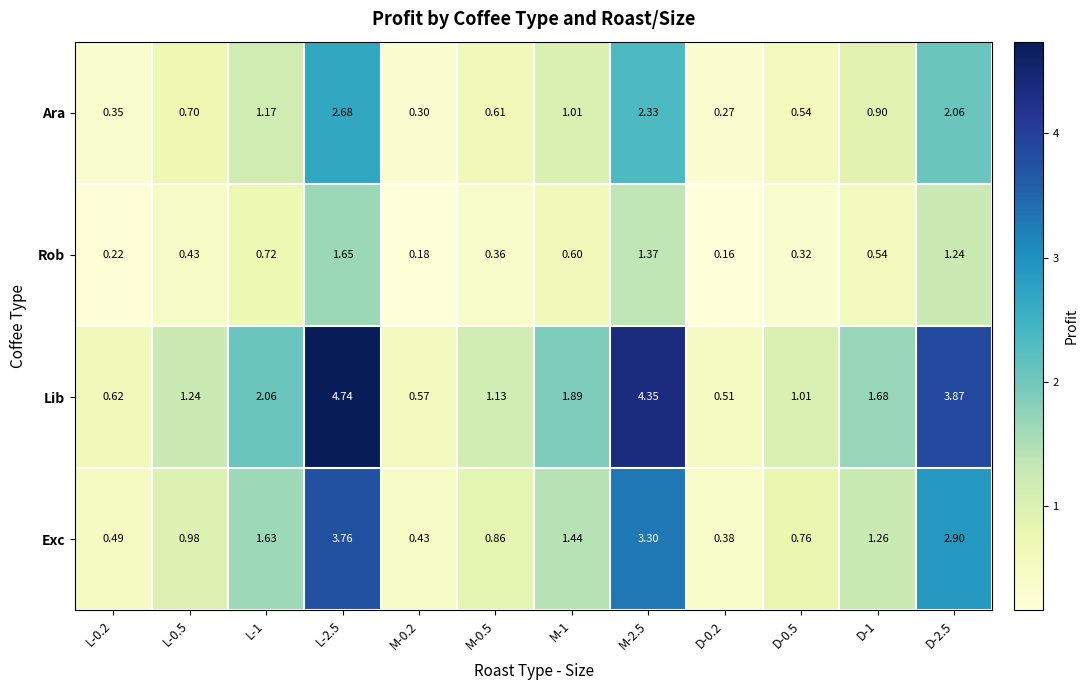

Which series has the largest range (max minus min)?

Lib